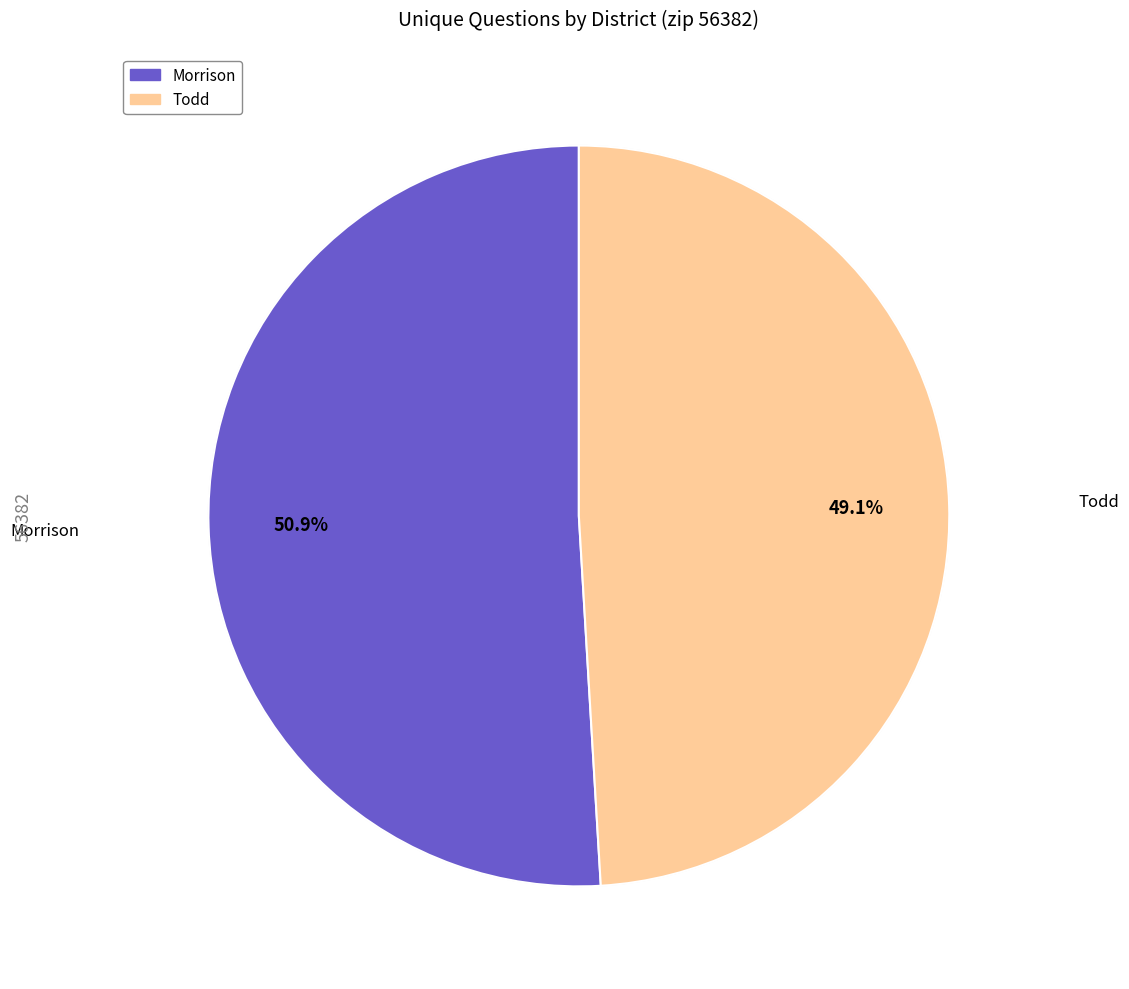

To the nearest percent, what is the combined percentage of 22417 (Morrison) and 22670 (Todd)?

100%